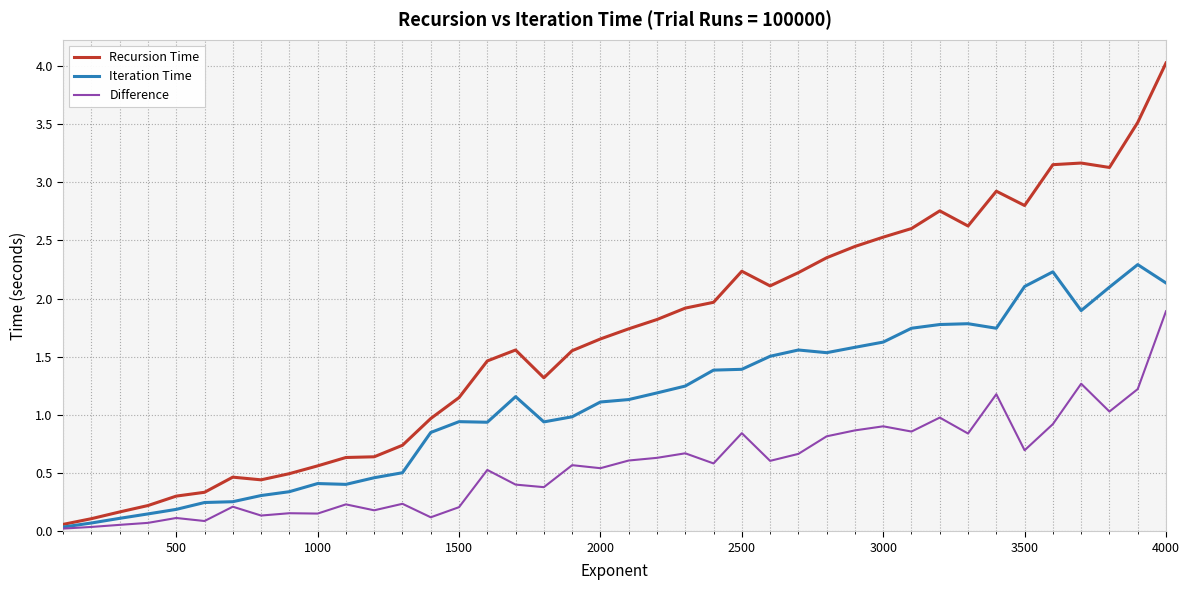

What is the greatest value displayed?

4.0